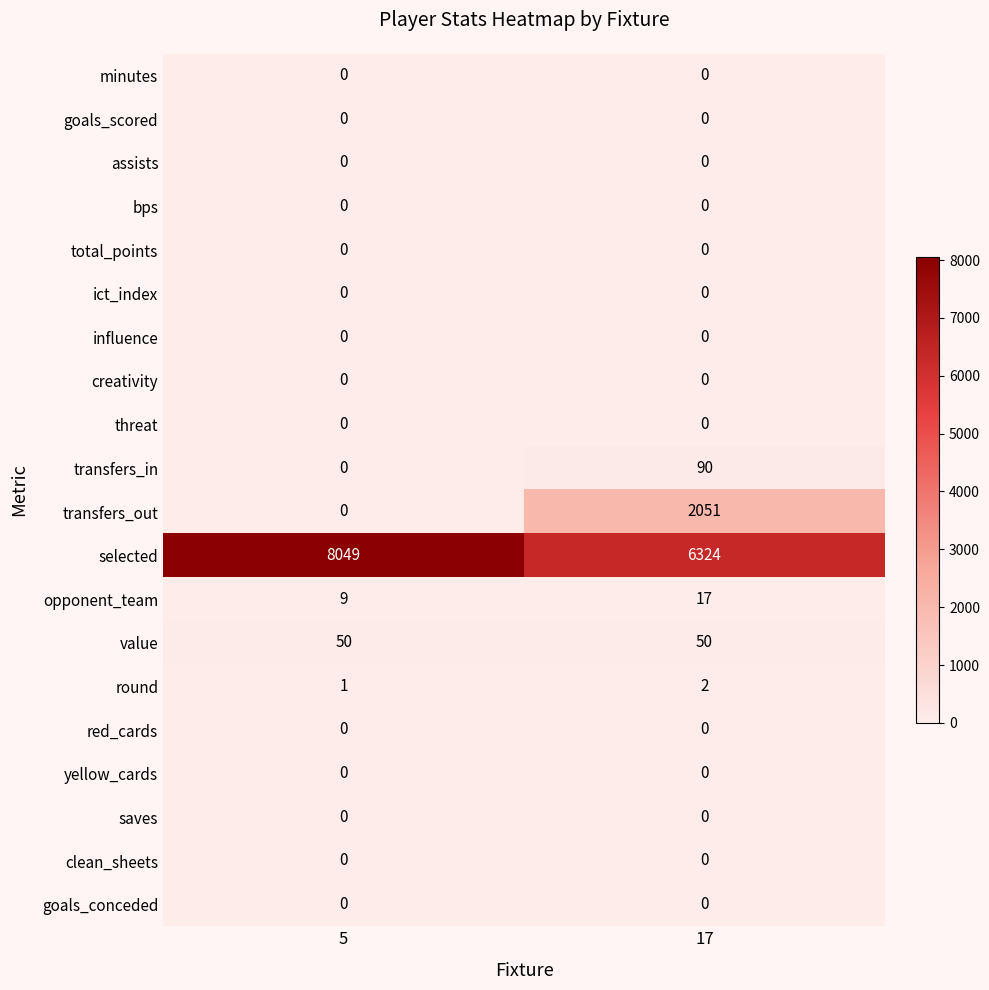

Between 5 and 17, which series saw the biggest shift?

transfers_out